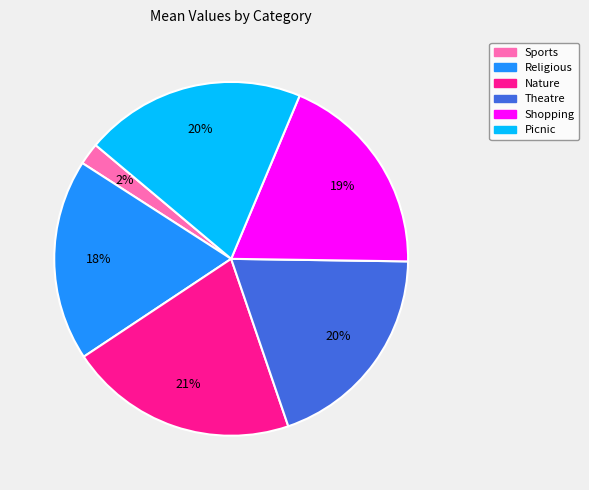

Combined, do Religious and Nature account for over 50%?

No